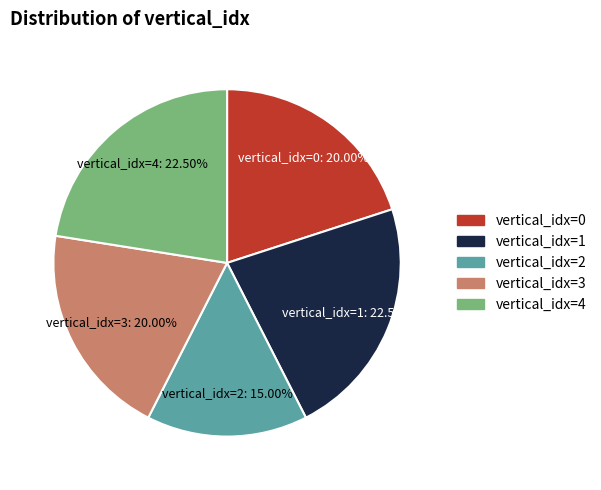

Is there a majority slice in this chart?

No